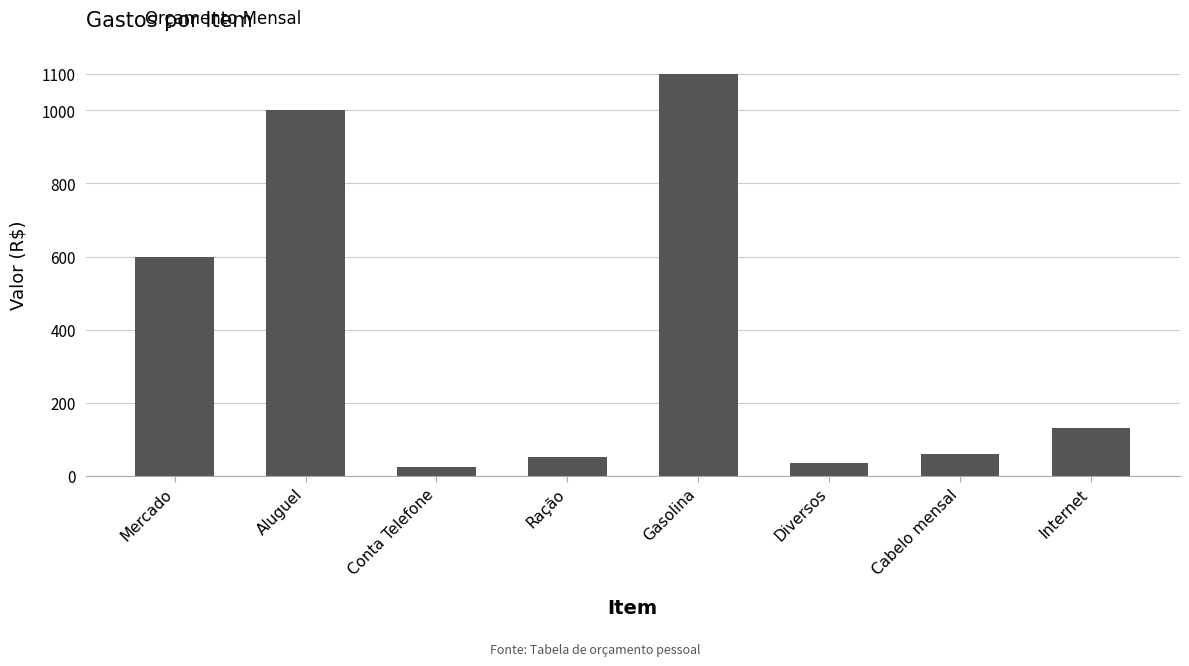

What is the value of the 3rd bar from the left?

25